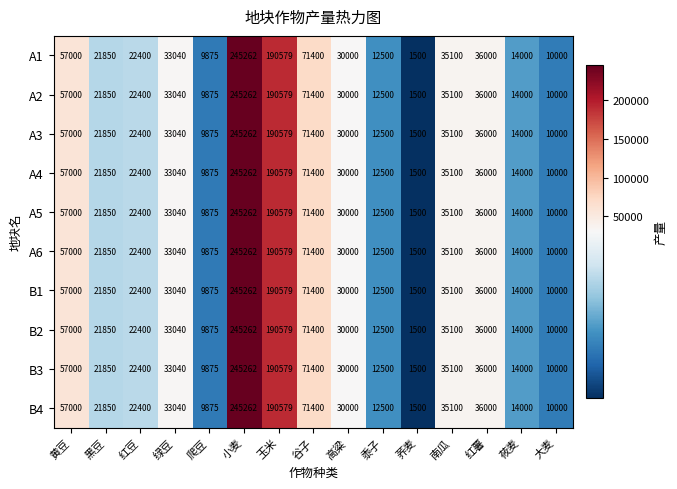

Is it true that A5 equals 9875 at 爬豆?

True